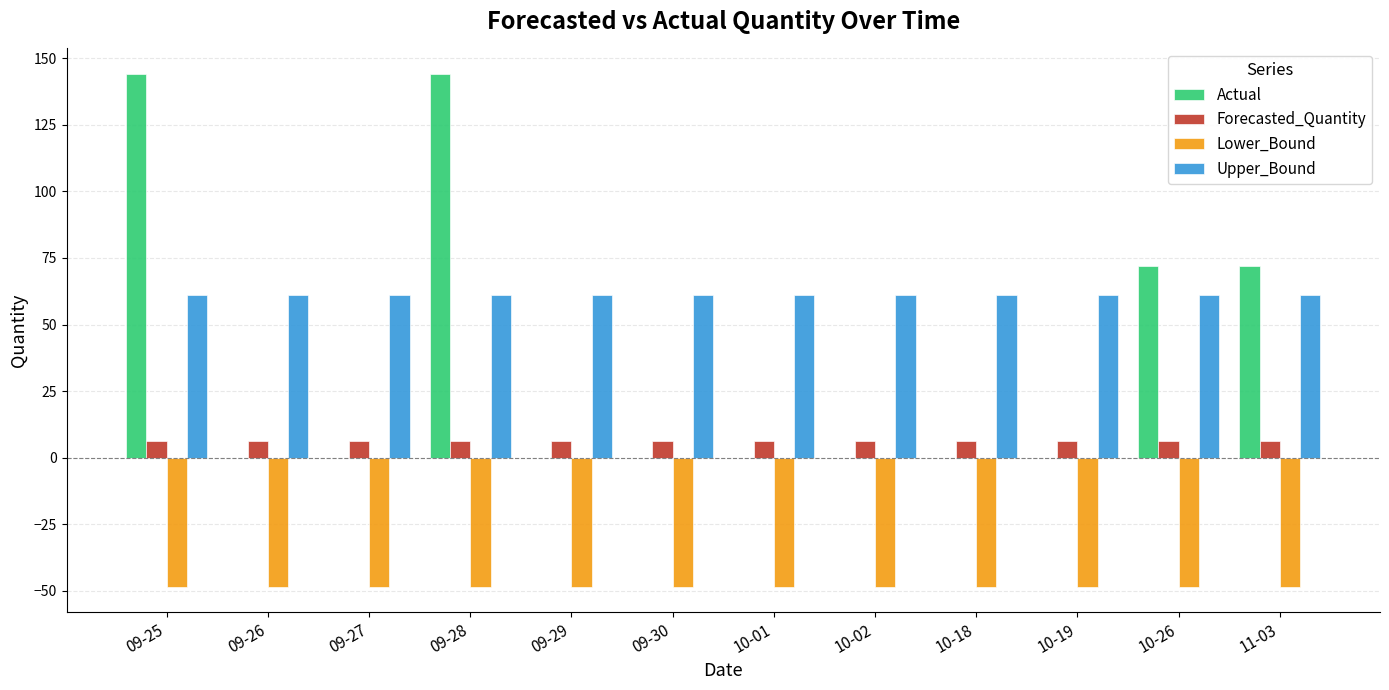

What is the sum of all Upper_Bound values?

732.1